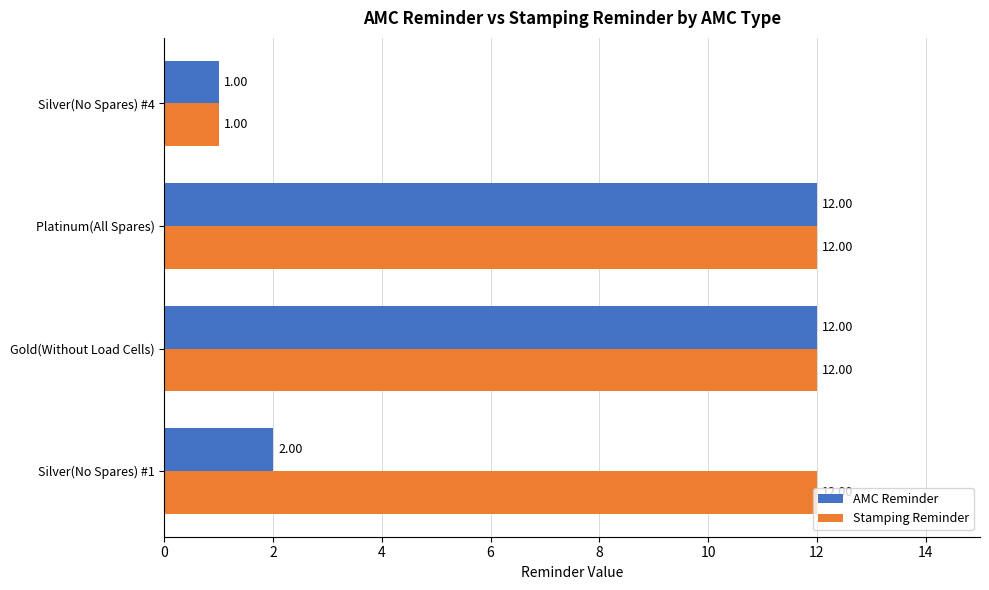

Which series has the largest total across all categories?

Stamping Reminder